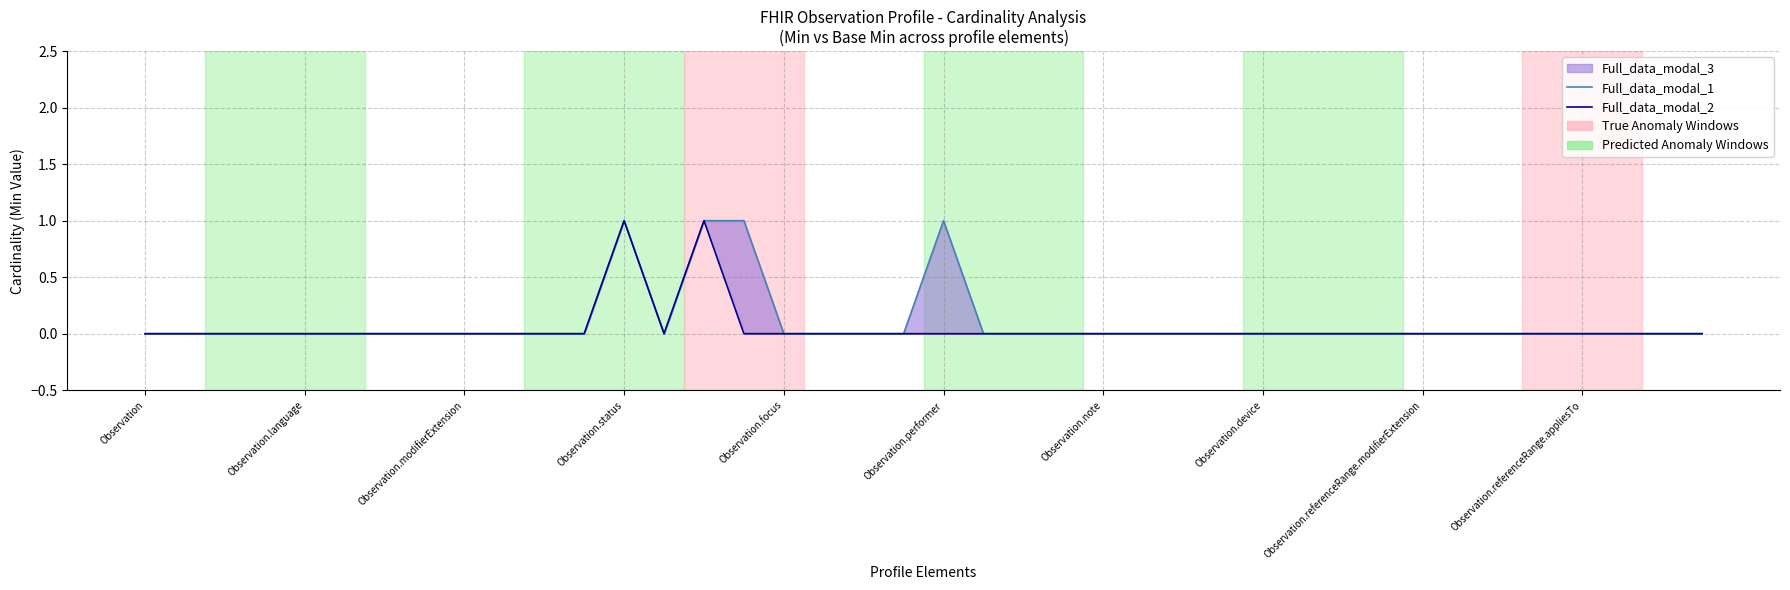

Which series has the largest range (max minus min)?

Full_data_modal_1